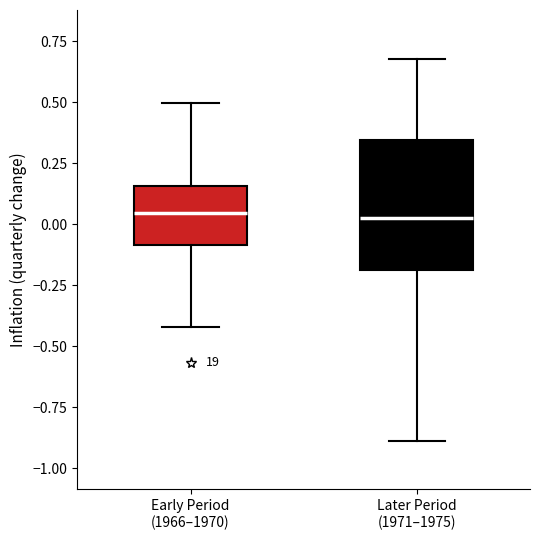

Comparing the boxes themselves (not the whiskers), which one is the tallest?

Later Period (1971–1975)